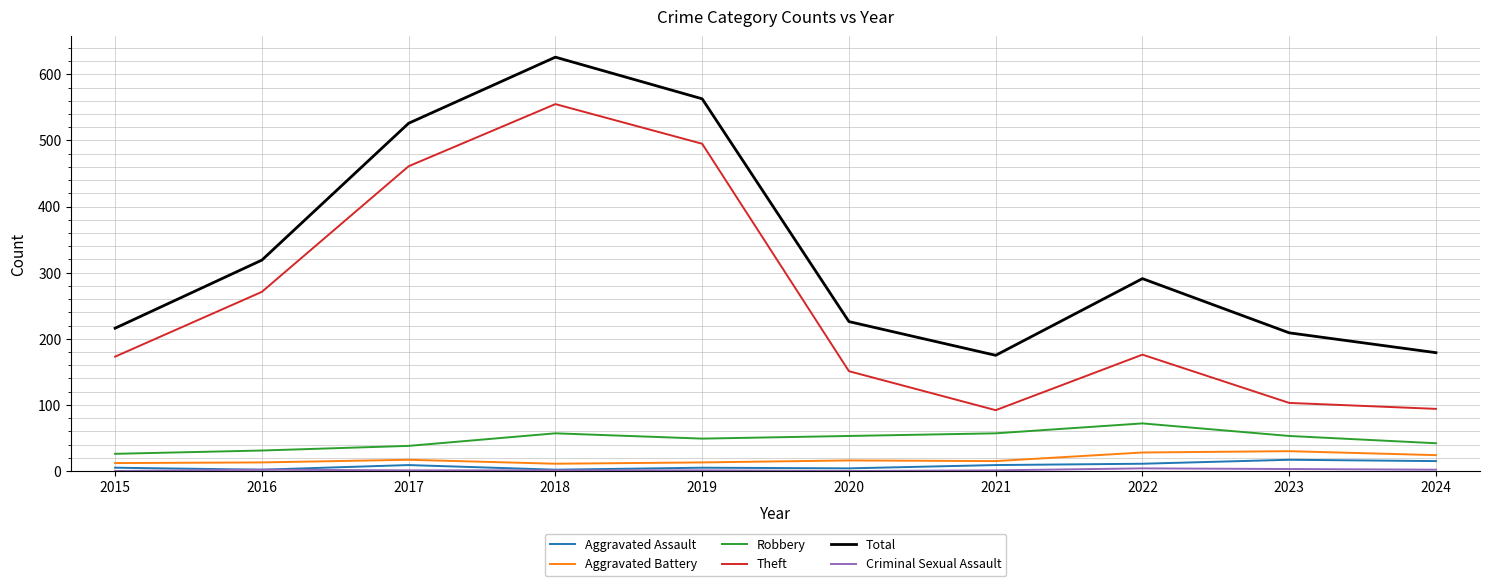

What is the difference between the Total values at 2015 and 2018?

410